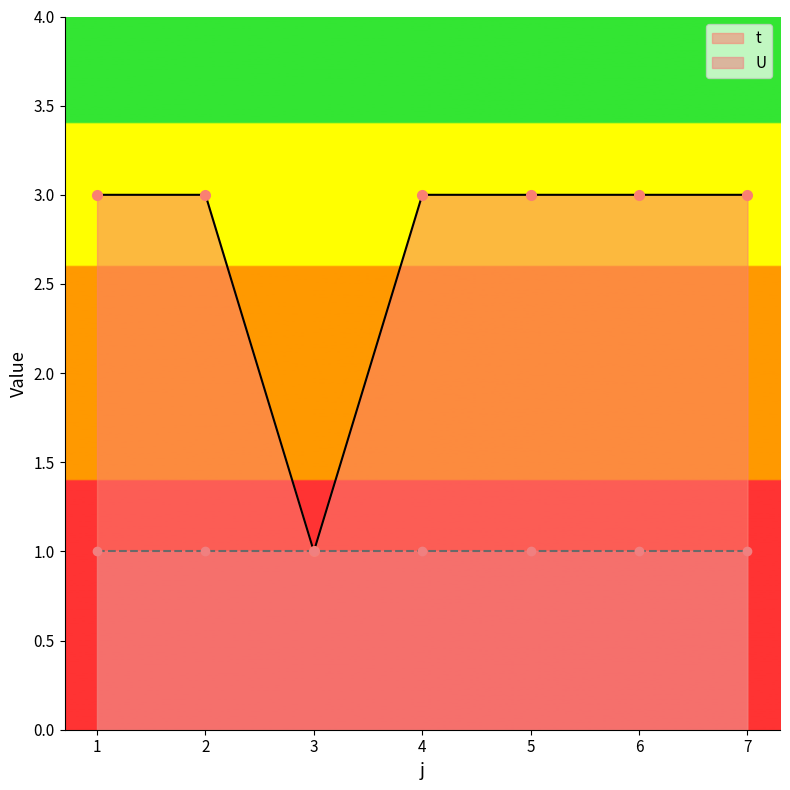

What is the minimum value shown in the chart?

1